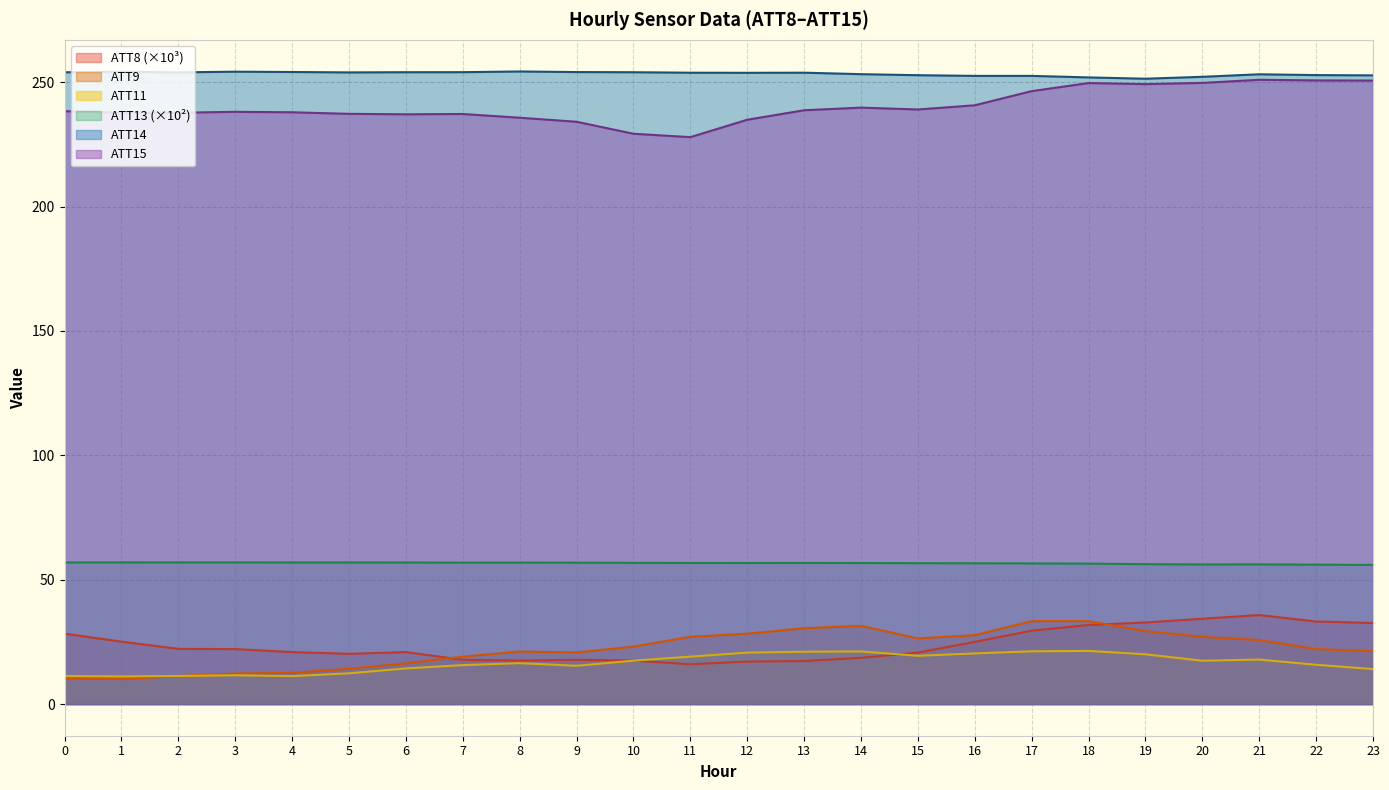

What is the value of the ATT13 point at the 18th from the left?

56.6